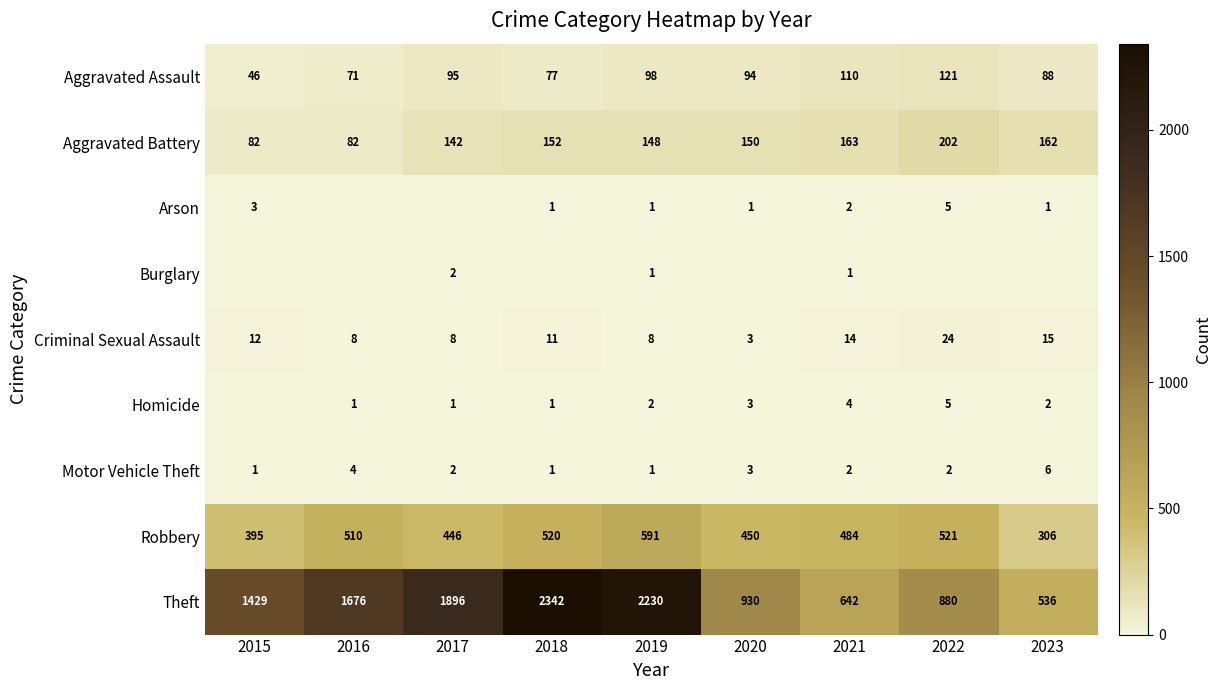

Read the Aggravated Assault value at 2019.

98